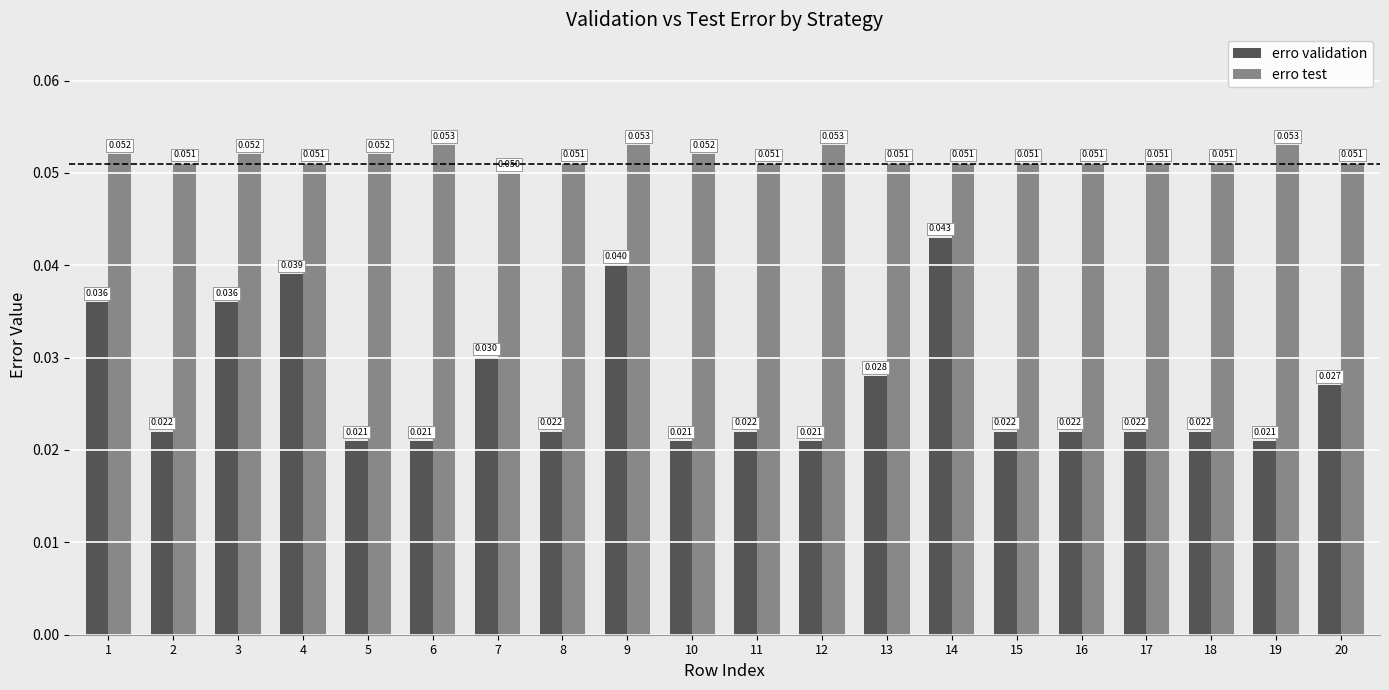

At which label does erro test reach its minimum?

7